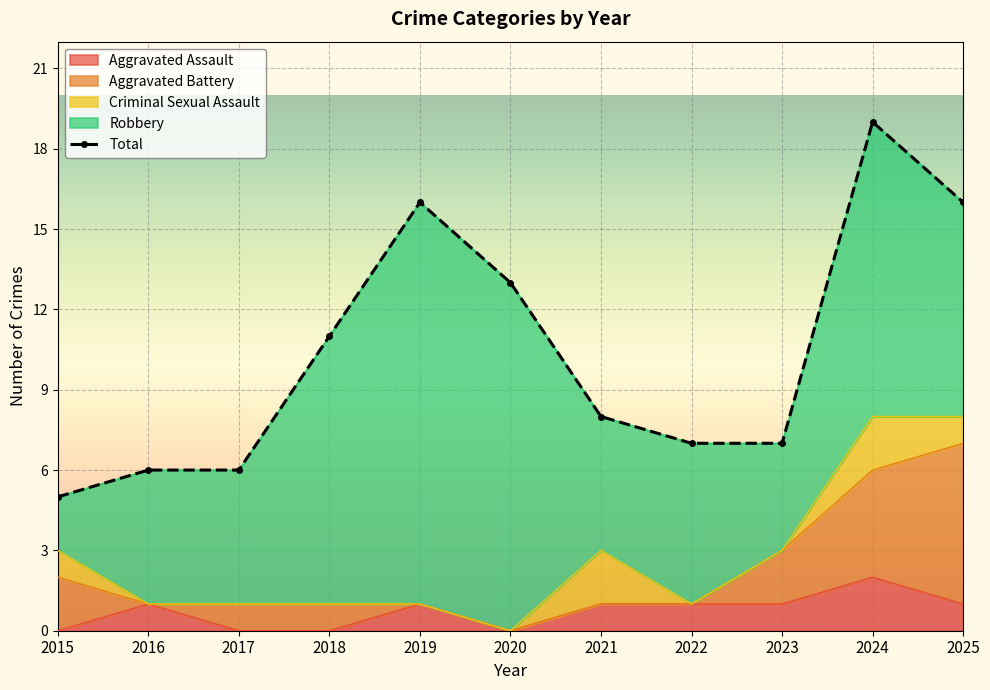

True or false: Criminal Sexual Assault and Total cross at least once.

False